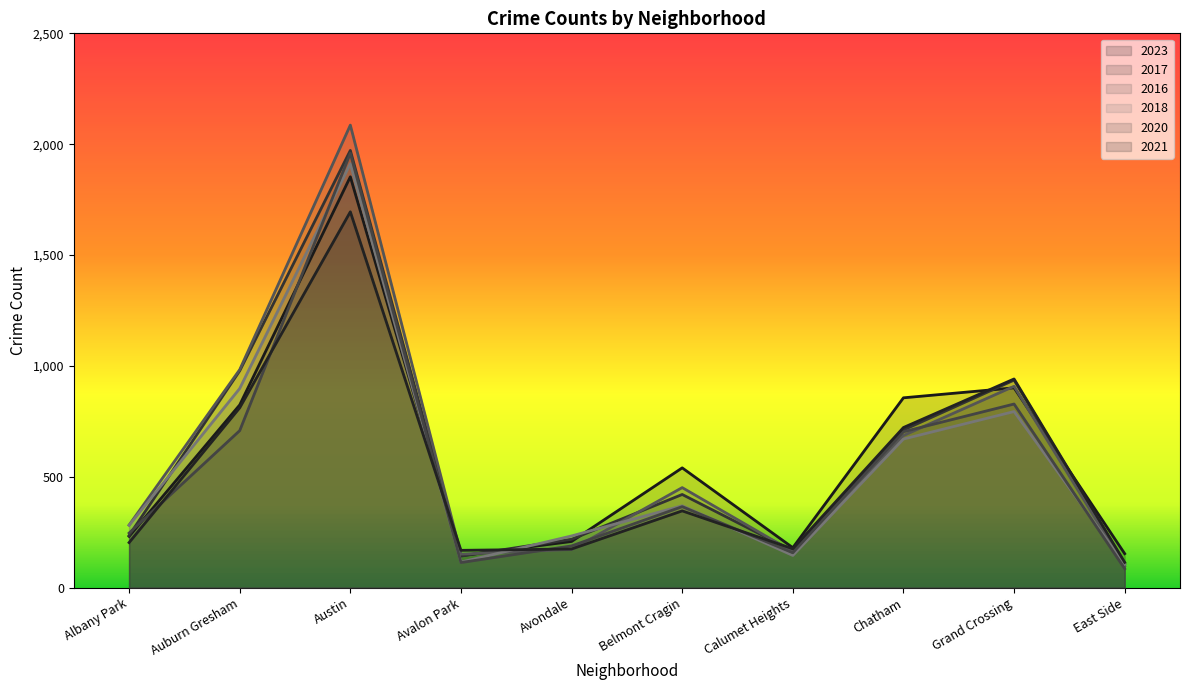

What is the difference between the maximum and second lowest values in the 2018 series?

1797